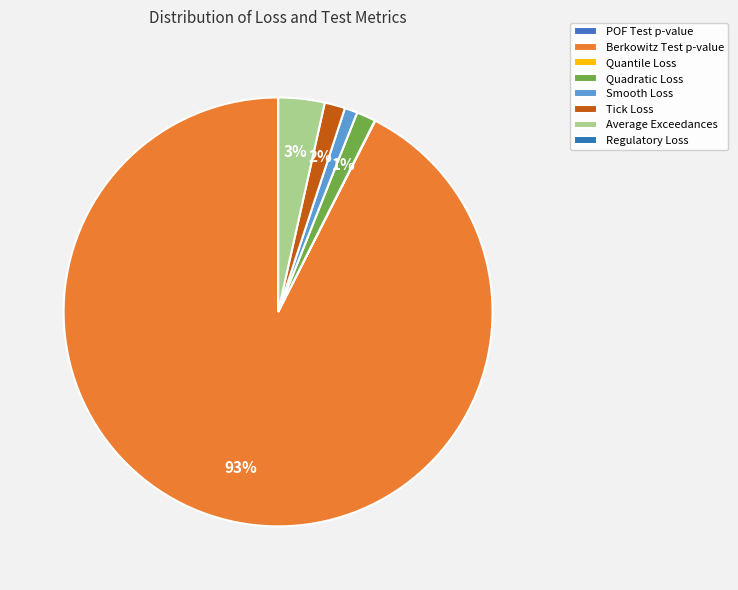

Combined, do Average Exceedances and Quadratic Loss account for over 50%?

No